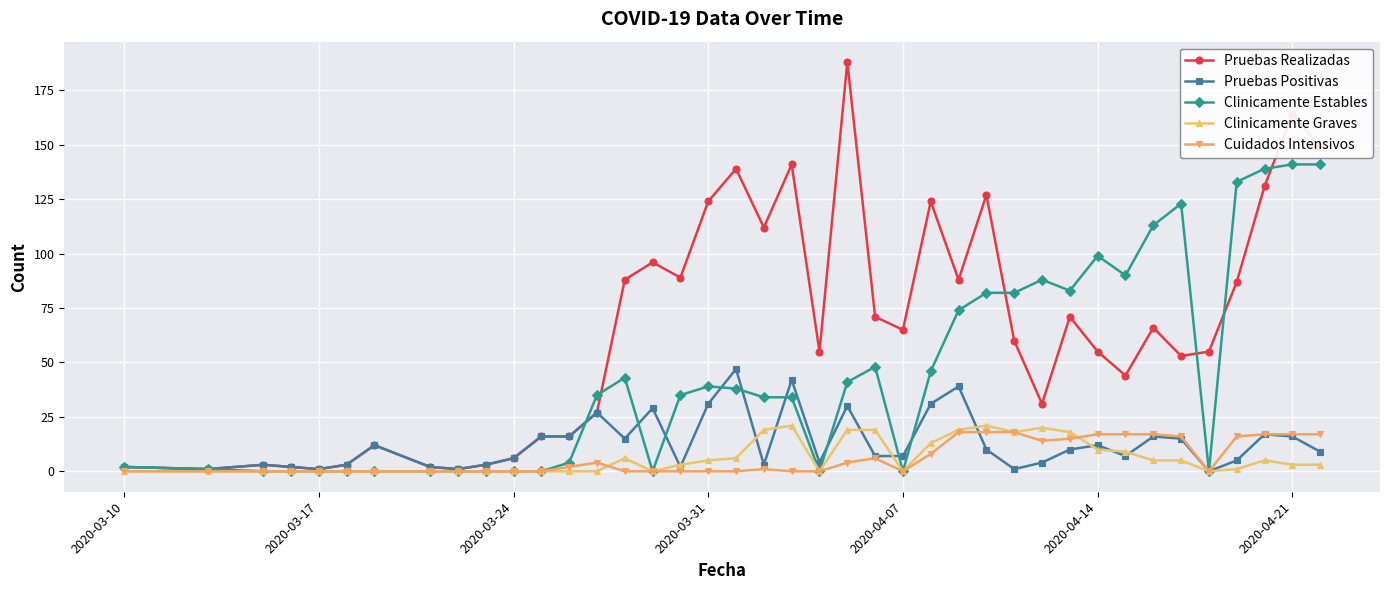

What is the highest value of the Pruebas Realizadas series?

188